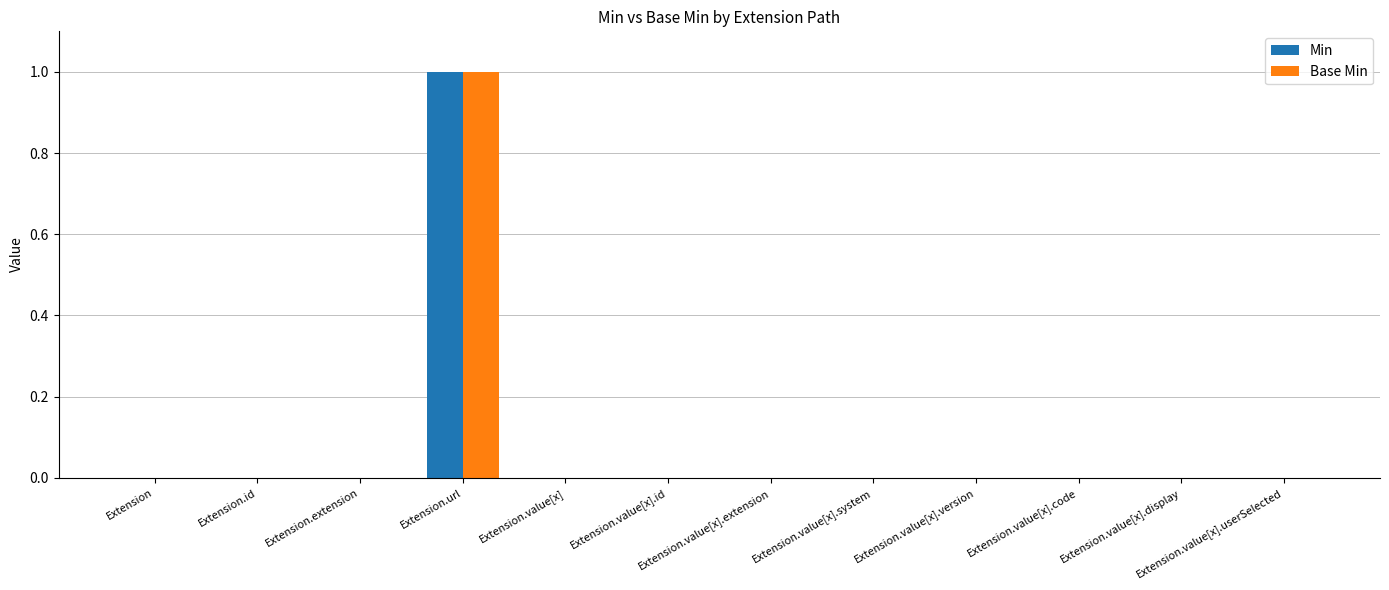

The Base Min series shows 0 at Extension.value[x].system. True or false?

True